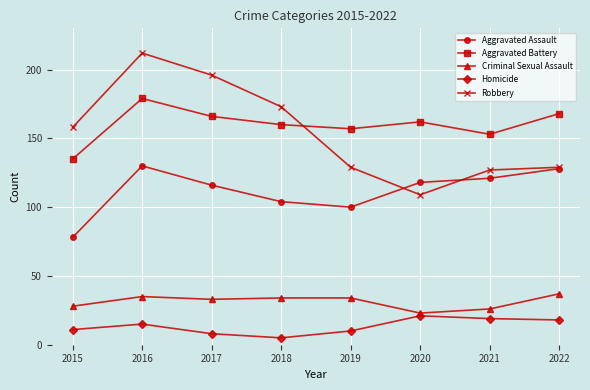

Count the number of data series in this chart.

5